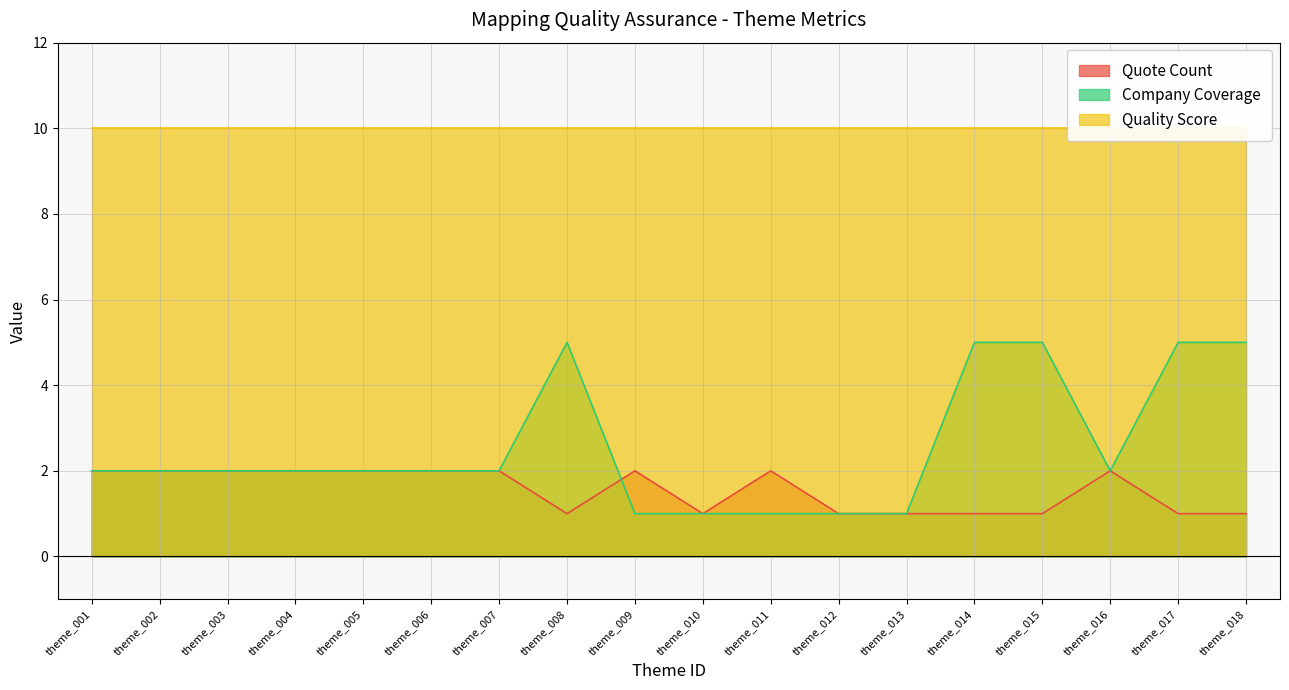

True or false: Quote Count and Company Coverage intersect in this chart.

True